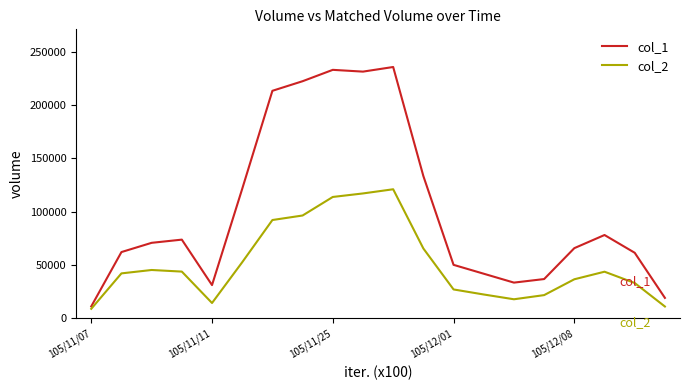

List the series in order of their overall mean, highest first.

col_1, col_2